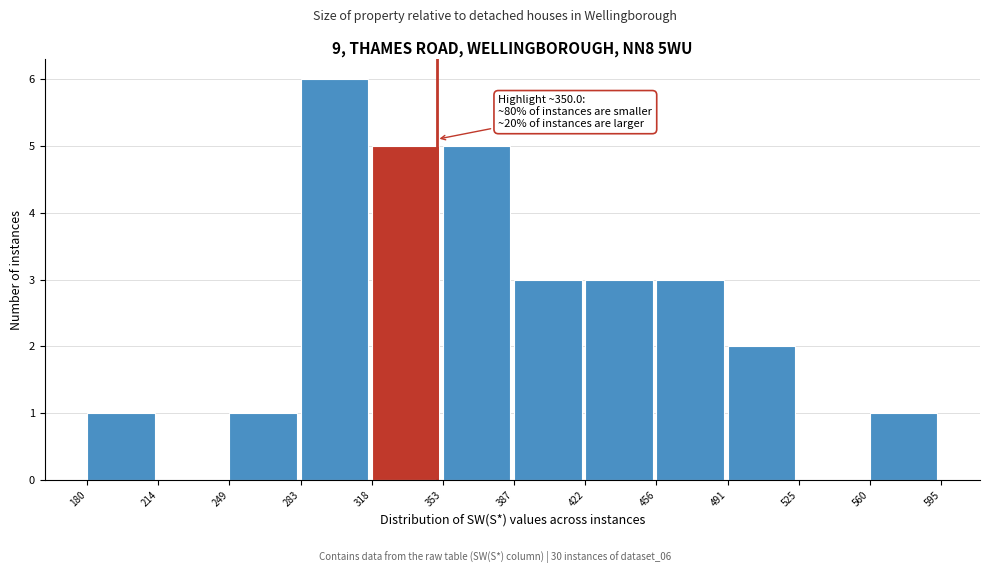

Over which range of the x-axis is the bar tallest?

283 to 318